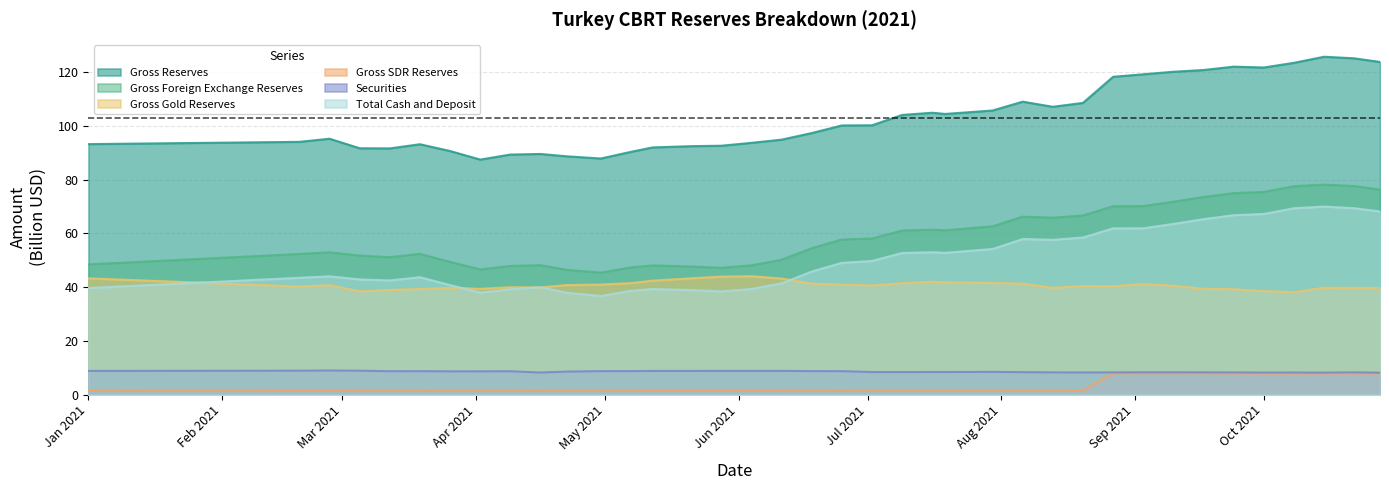

How many series are shown in this chart?

6